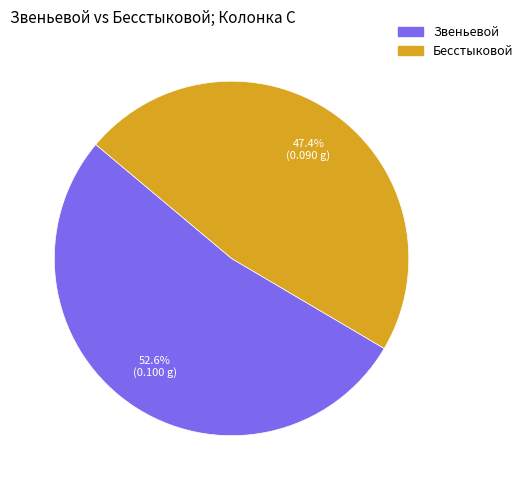

To the nearest percent, what is the combined percentage of Бесстыковой and Звеньевой?

100%